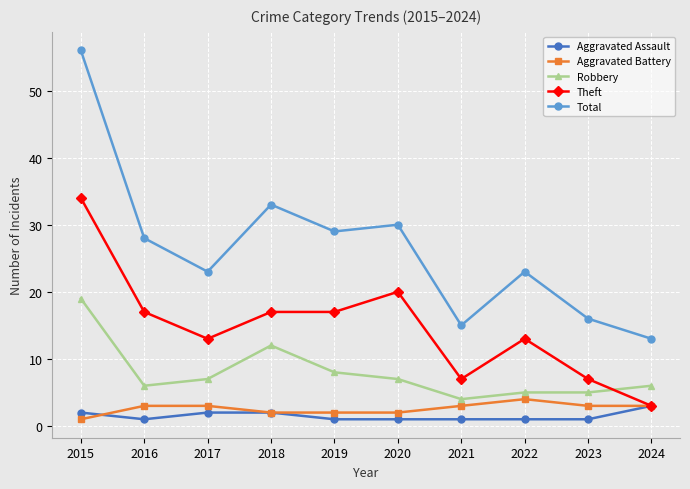

At which label is Robbery closest to 11?

2018